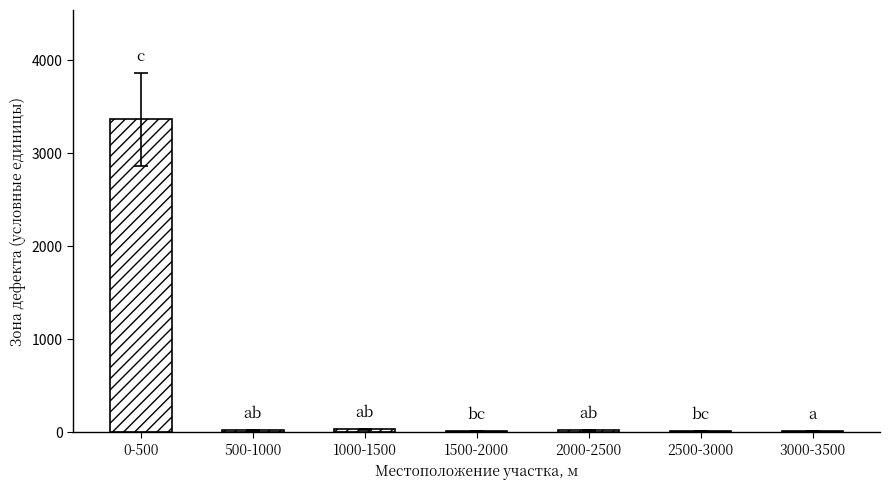

How many series are shown in this chart?

1